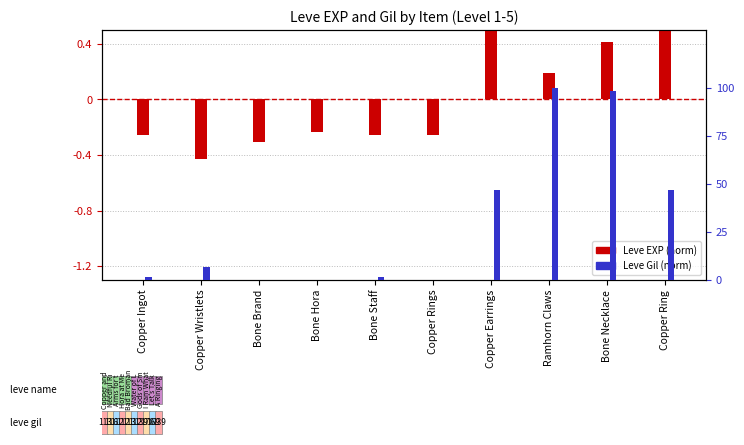

At how many categories does at least one series exceed 0?

7